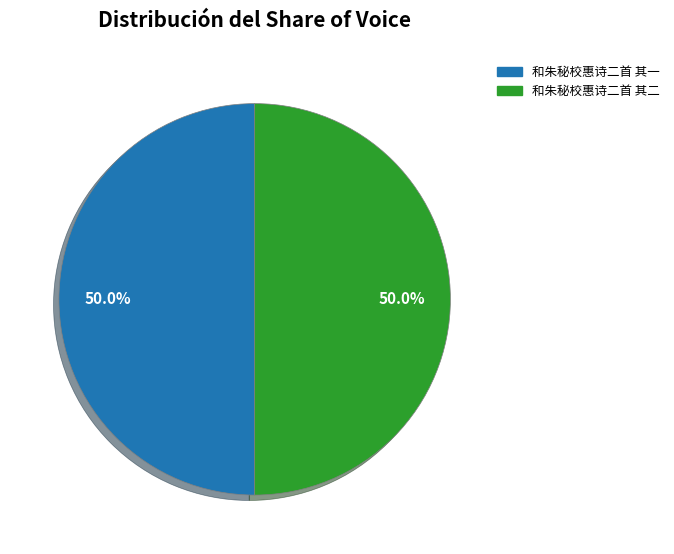

Count the number of slices in the pie.

2